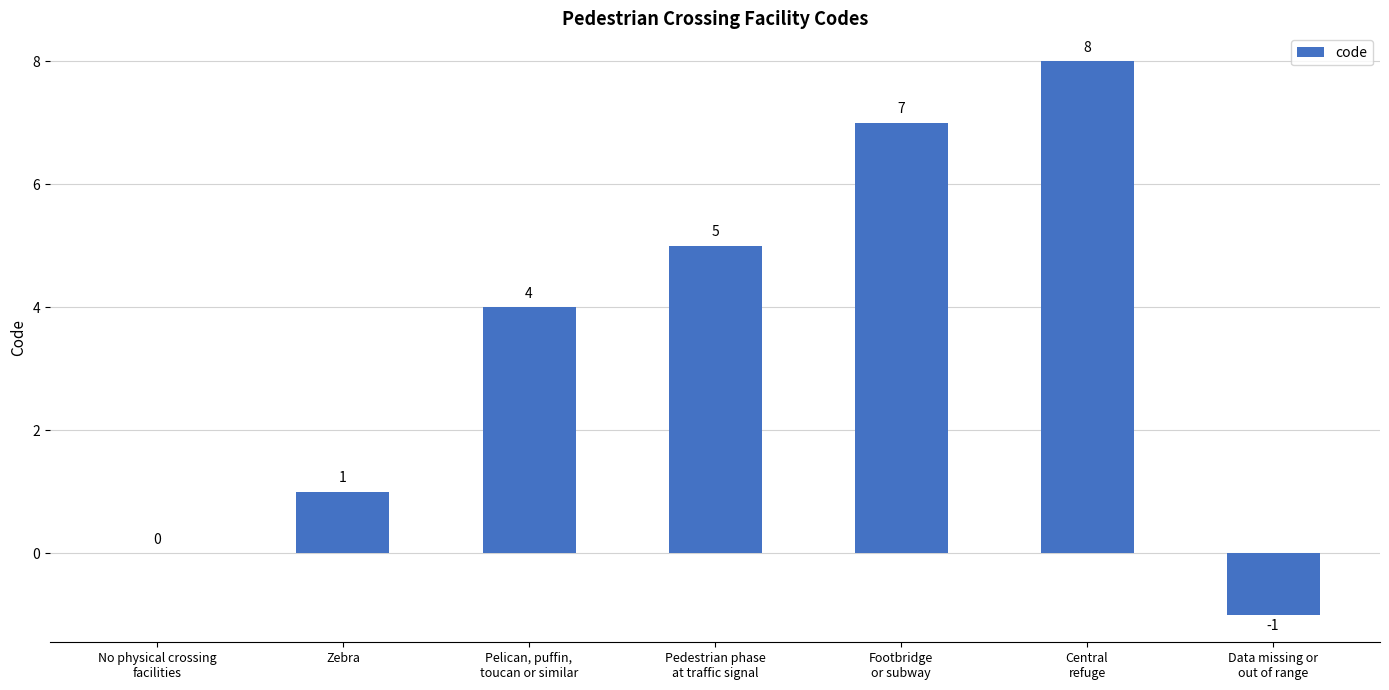

What is the maximum value shown in the chart?

8